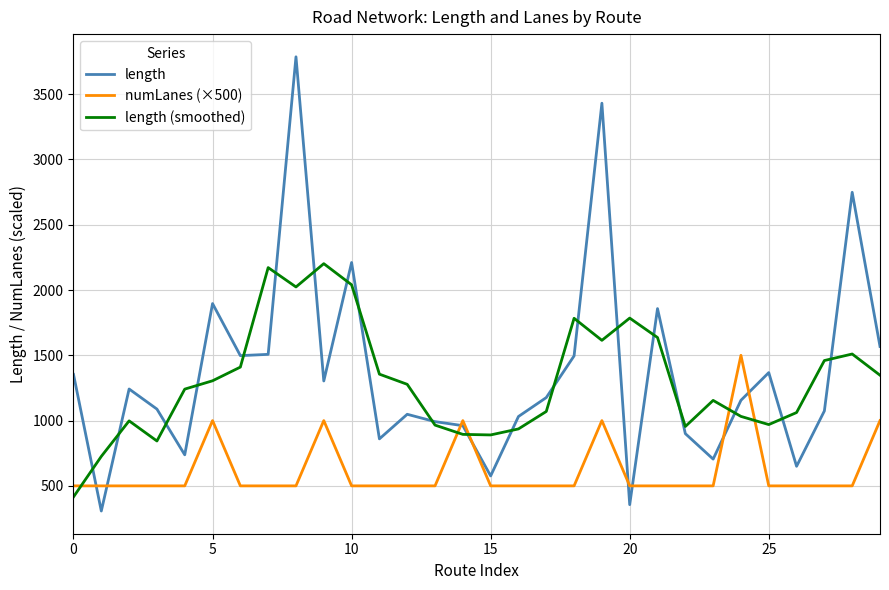

True or false: numLanes (×500) and length (smoothed) intersect in this chart.

True